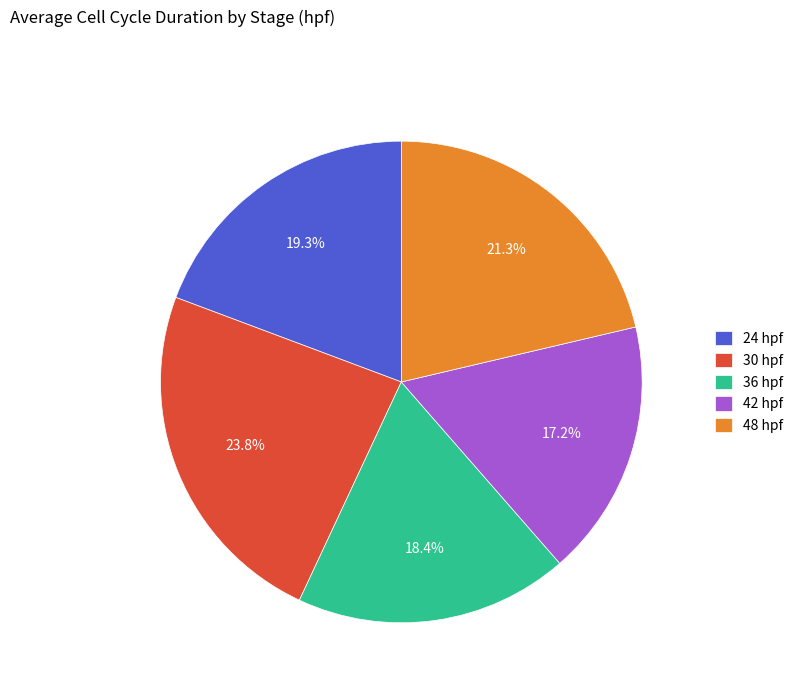

Which slice is the largest?

30 hpf